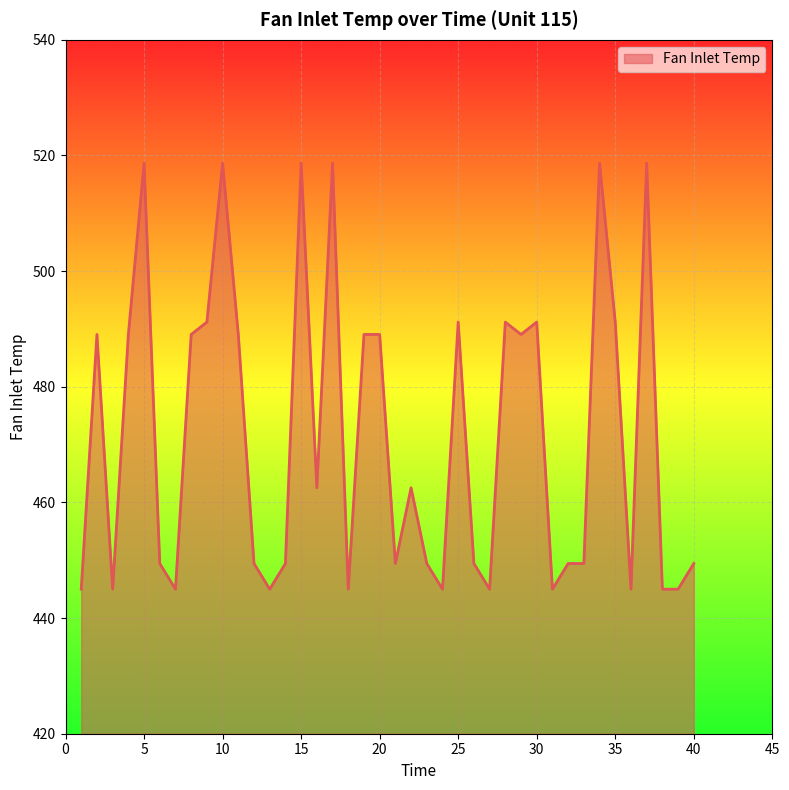

What is the sum of all values?

18856.4